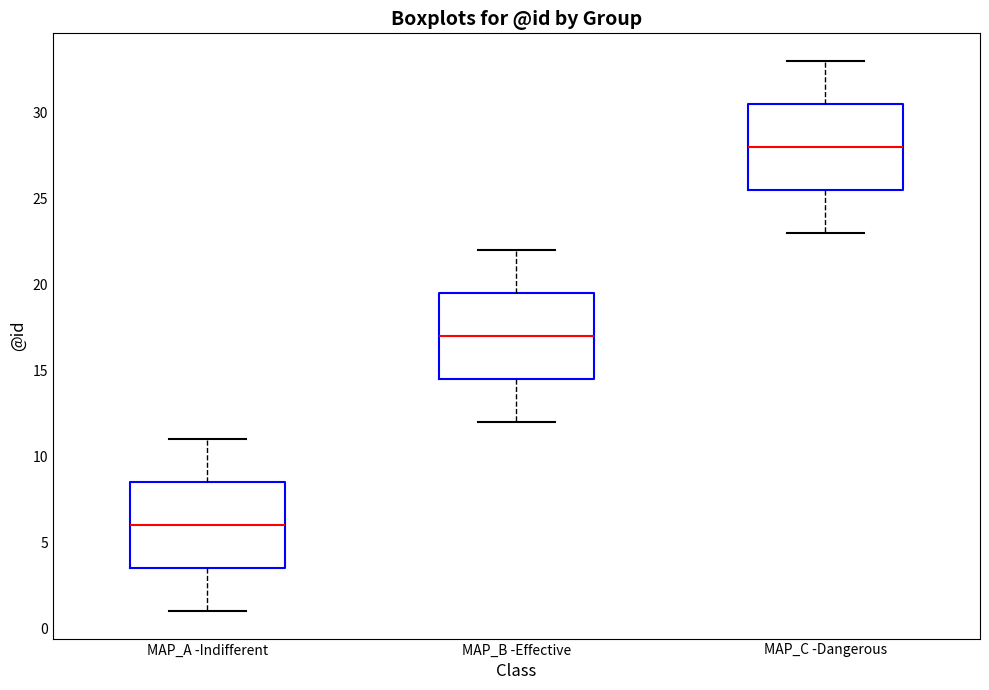

Reading left to right, transcribe this box plot: for each box, give where its median line is, the range the box spans, and where its two whiskers end, as read against the y-axis. The values are not printed on the chart, so give them approximately, as read against the axis.

MAP_A -Indifferent: median 6.0, box 3.5 to 8.5, whiskers 1.0 to 11.0
MAP_B -Effective: median 17.0, box 14.5 to 19.5, whiskers 12.0 to 22.0
MAP_C -Dangerous: median 28.0, box 25.5 to 30.5, whiskers 23.0 to 33.0